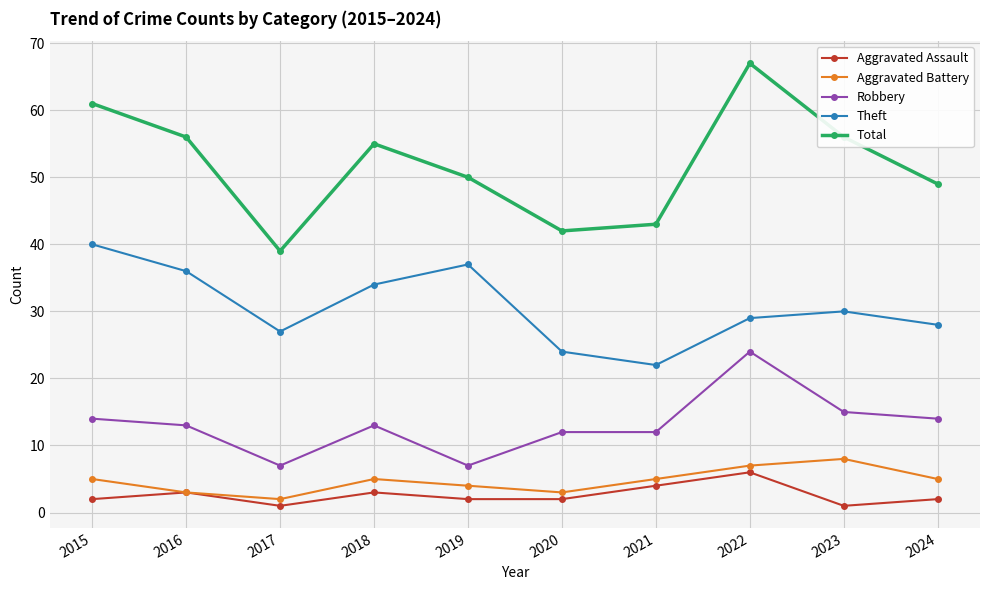

Which series has the largest total across all categories?

Total